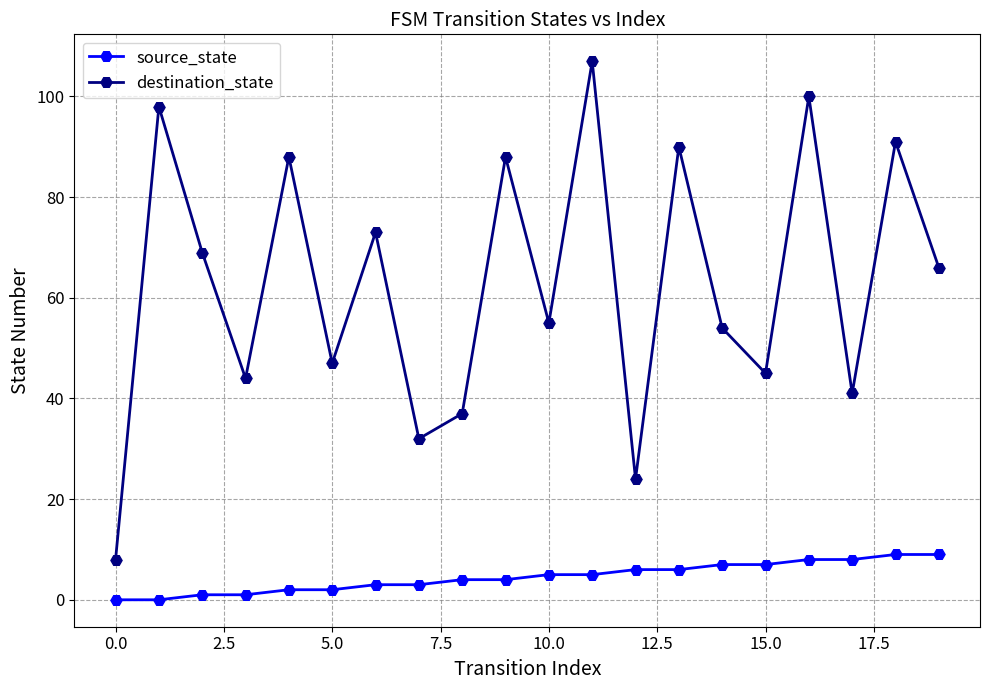

Rank the series by their maximum value, from lowest to highest.

source_state, destination_state